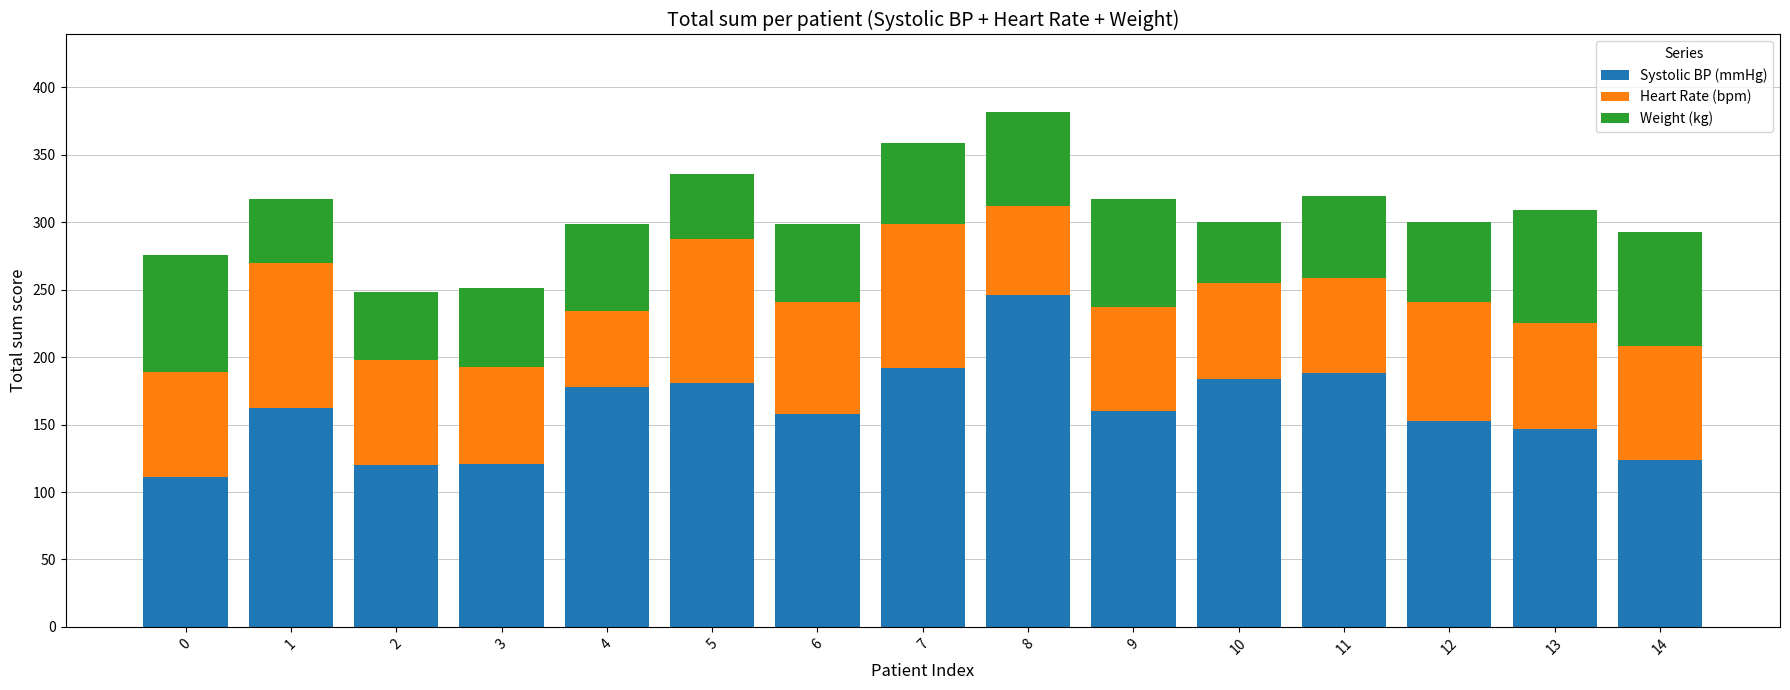

What is the maximum value for Systolic BP (mmHg)?

246.0